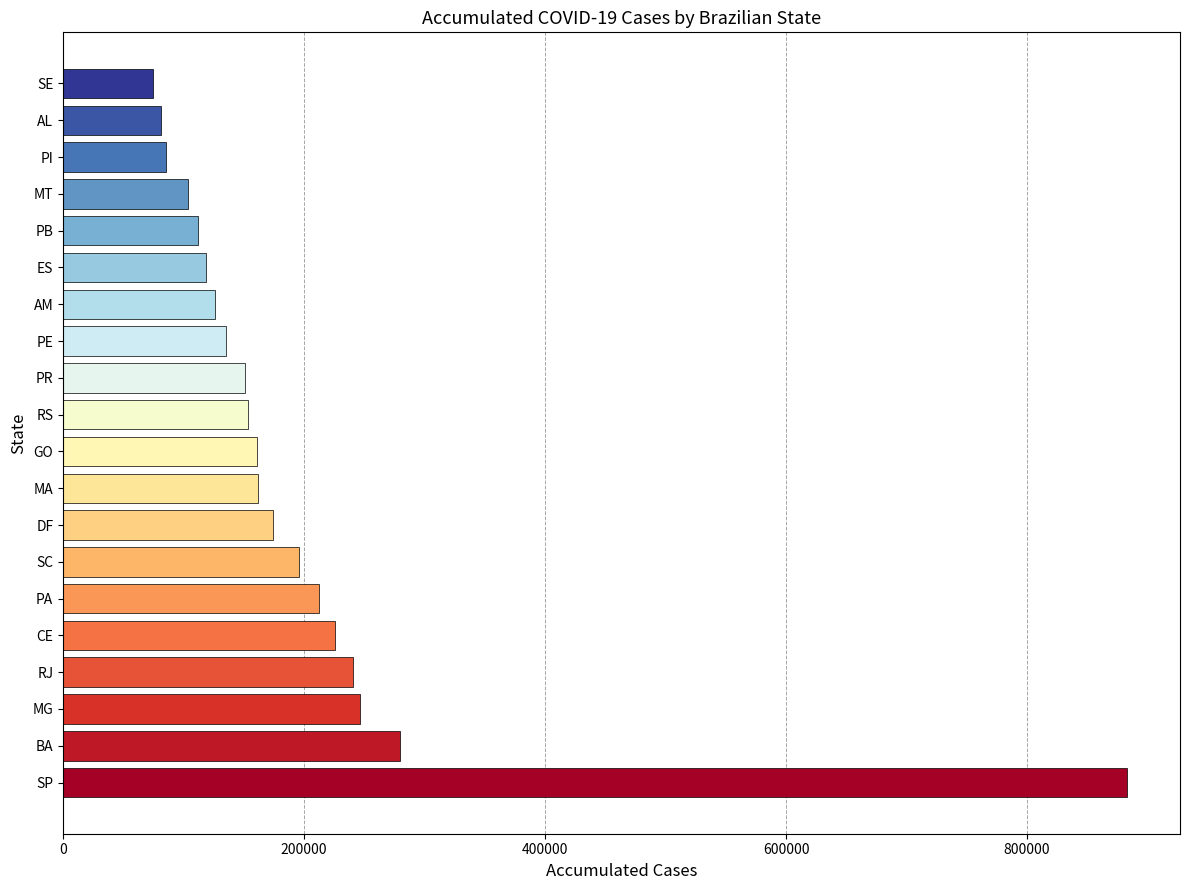

Where is the data nearest to the value 478727?

BA